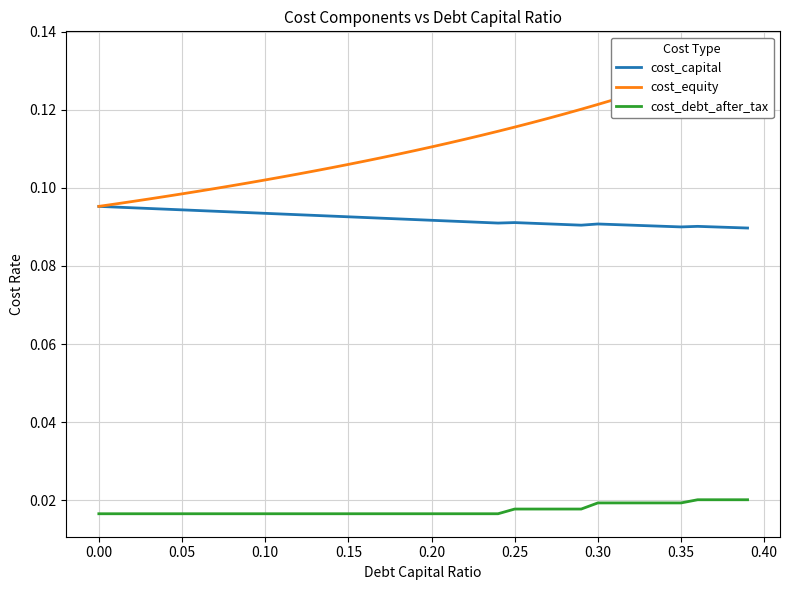

True or false: cost_debt_after_tax and cost_capital cross at least once.

False